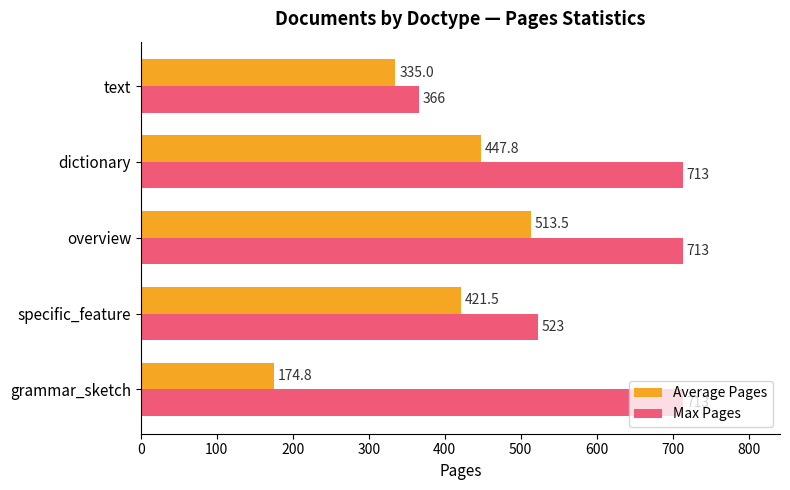

What is the approximate value of Max Pages at grammar_sketch?

713.0